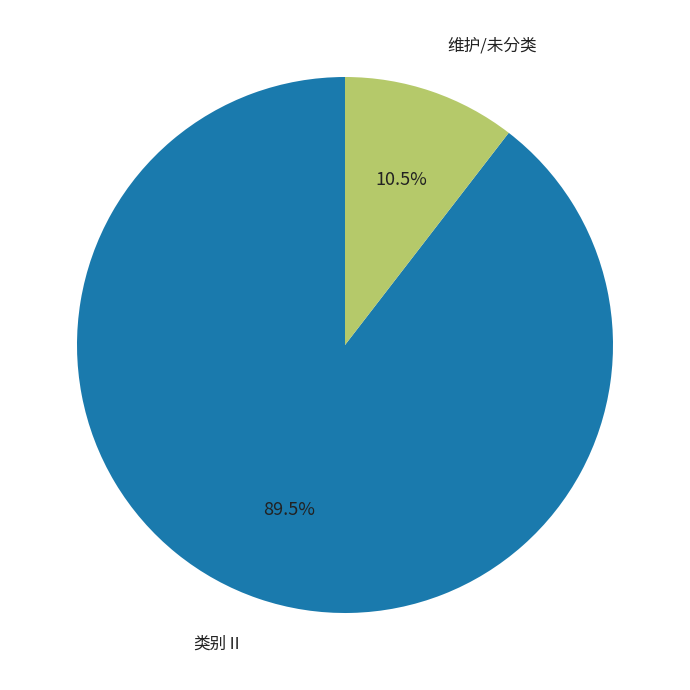

Does any single category account for the majority?

Yes